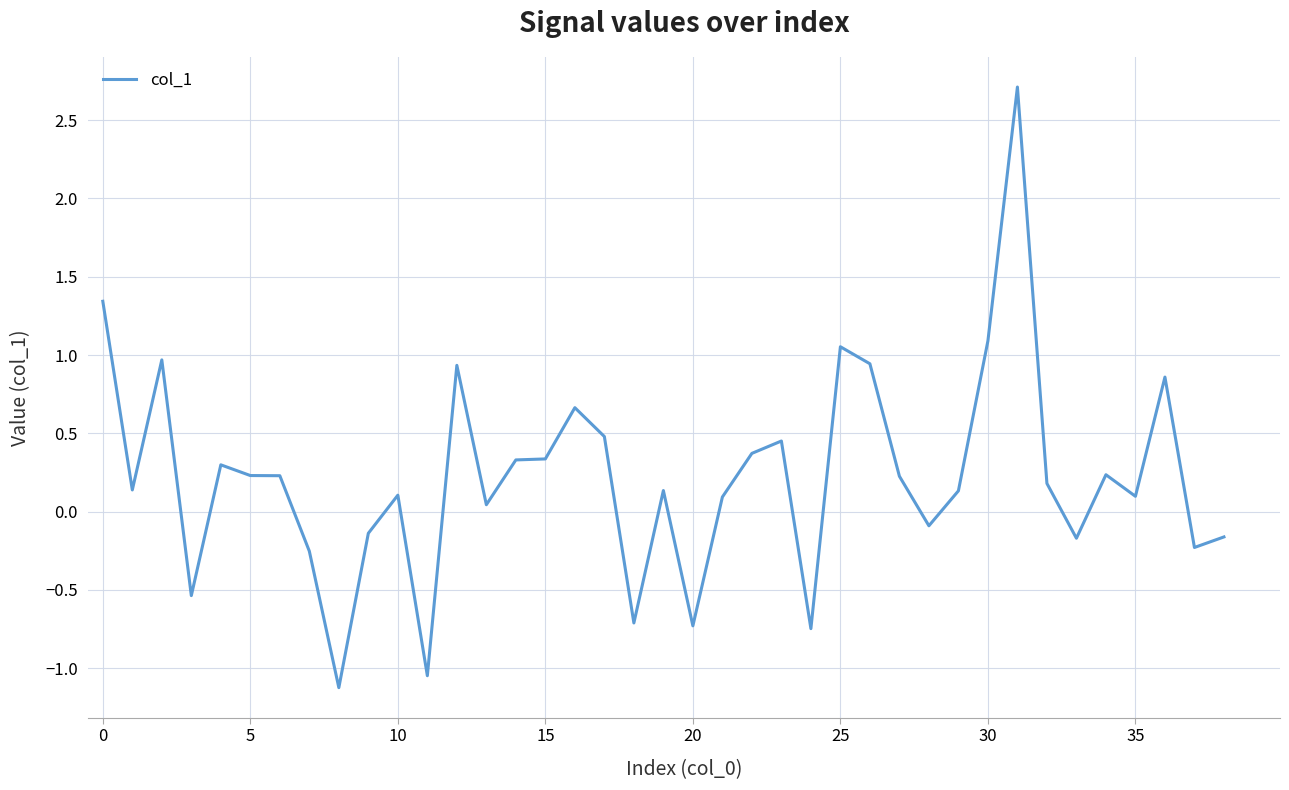

How many positive values are there?

27